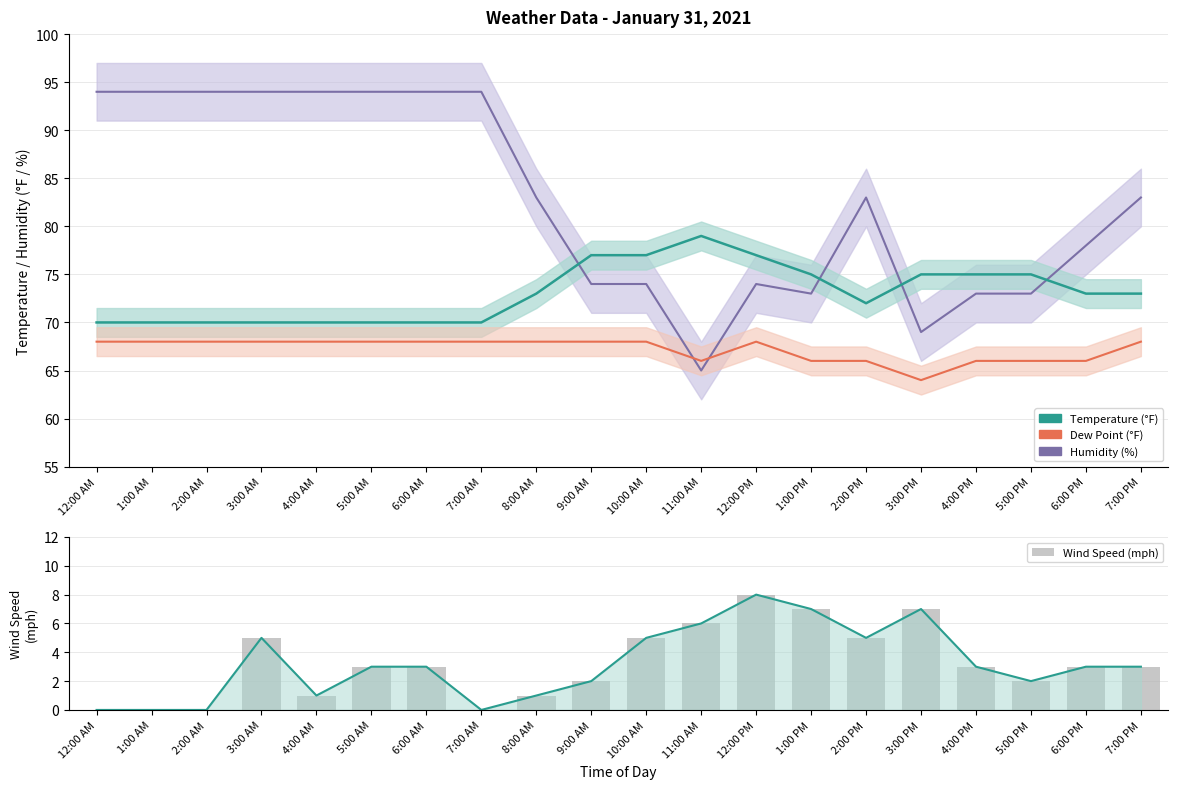

What value does the data have at 10:00 AM?

5